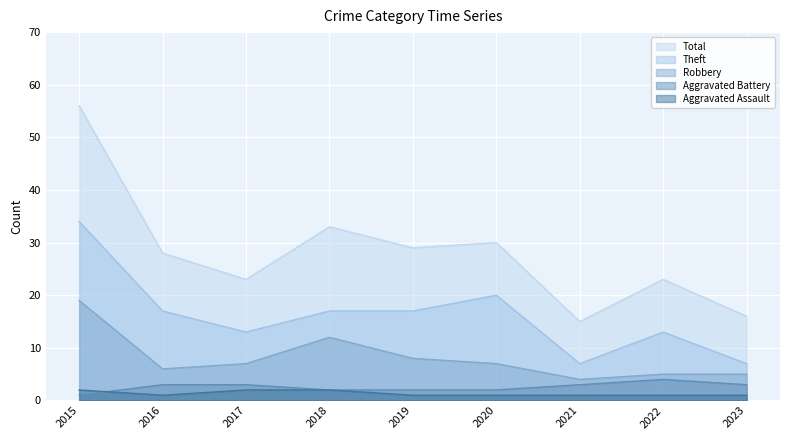

What is the highest value of the Theft series?

34